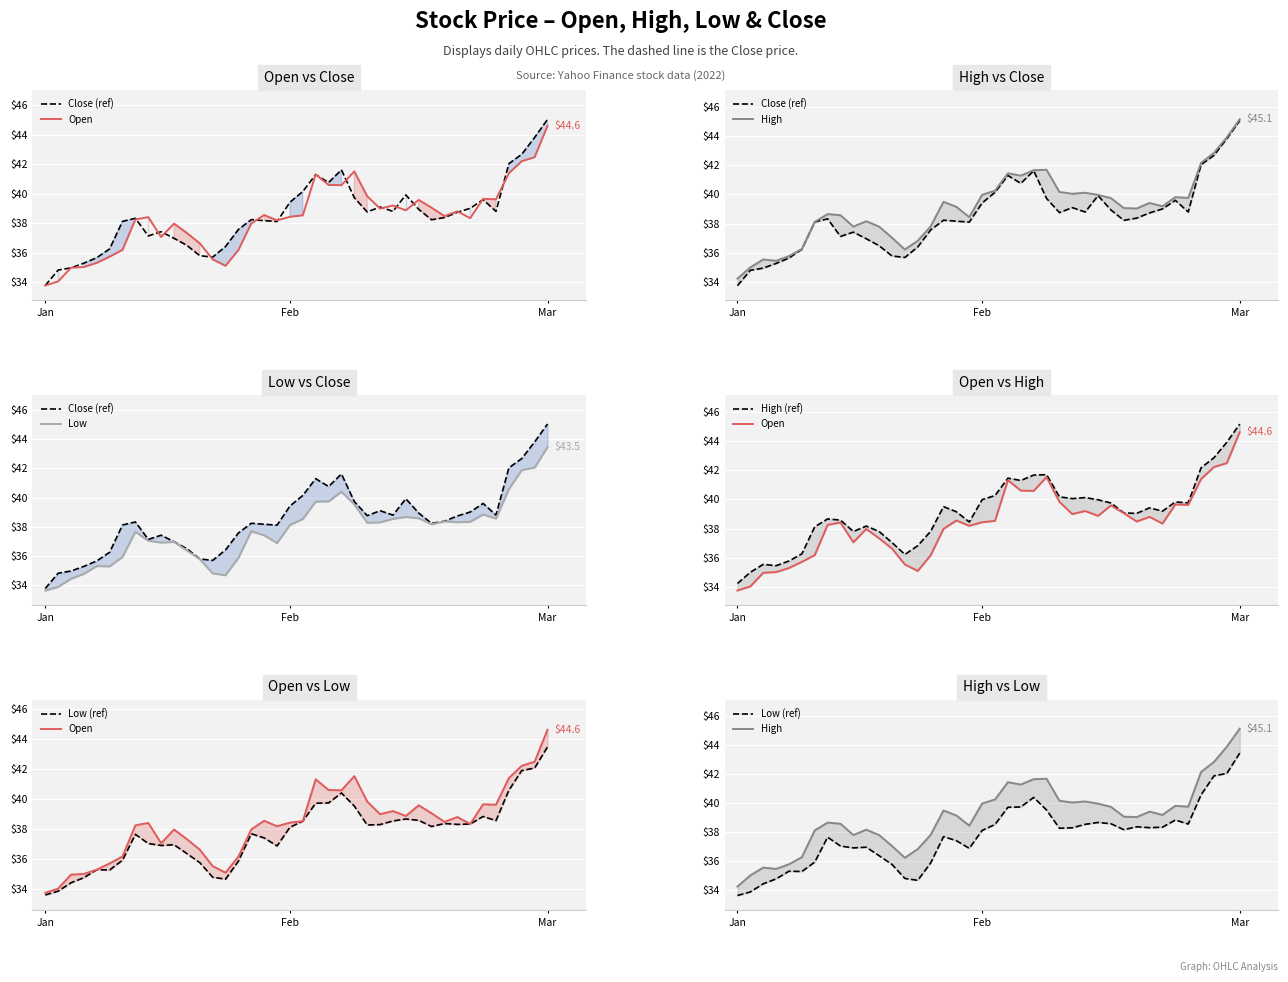

Rank the series by their maximum value, from highest to lowest.

High, High (ref), Close (ref), Open, Low, Low (ref)